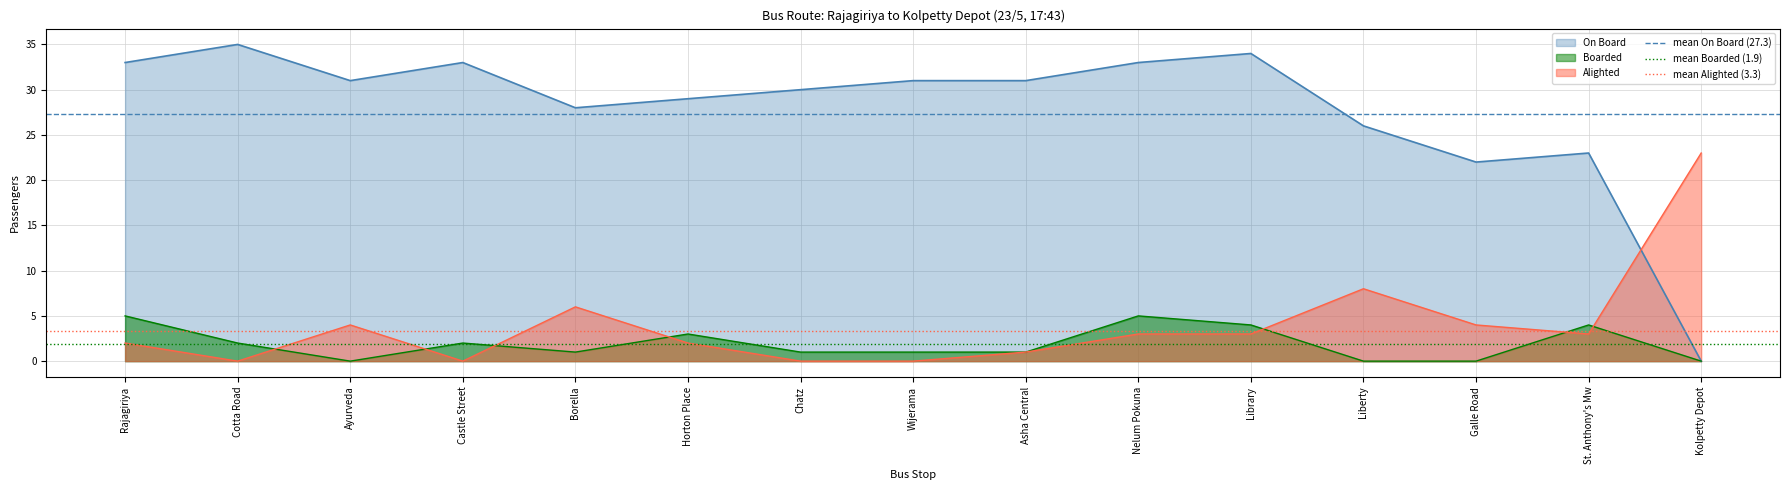

Which series has the widest spread of values?

mean On Board (27.3)